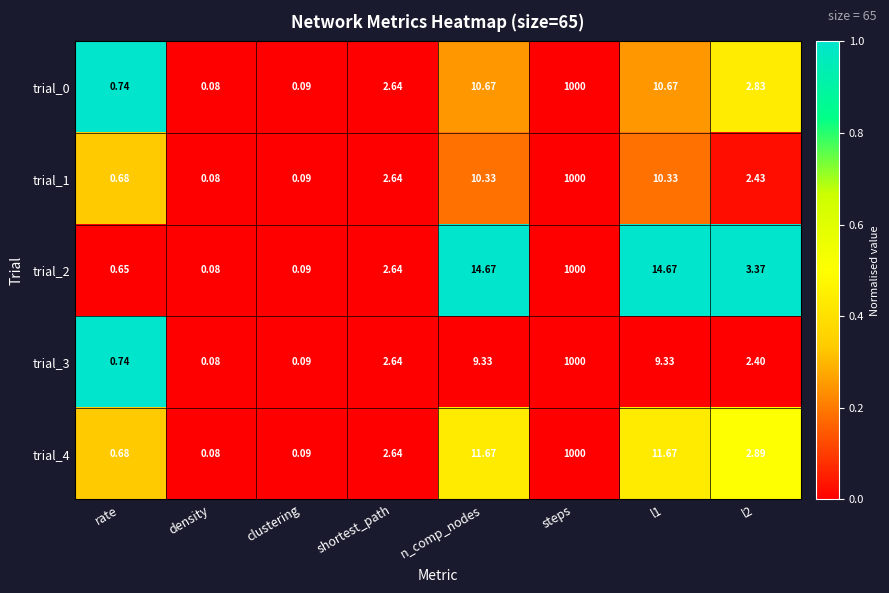

Is the value of trial_1 at shortest_path greater than the value of trial_0 at l2?

No